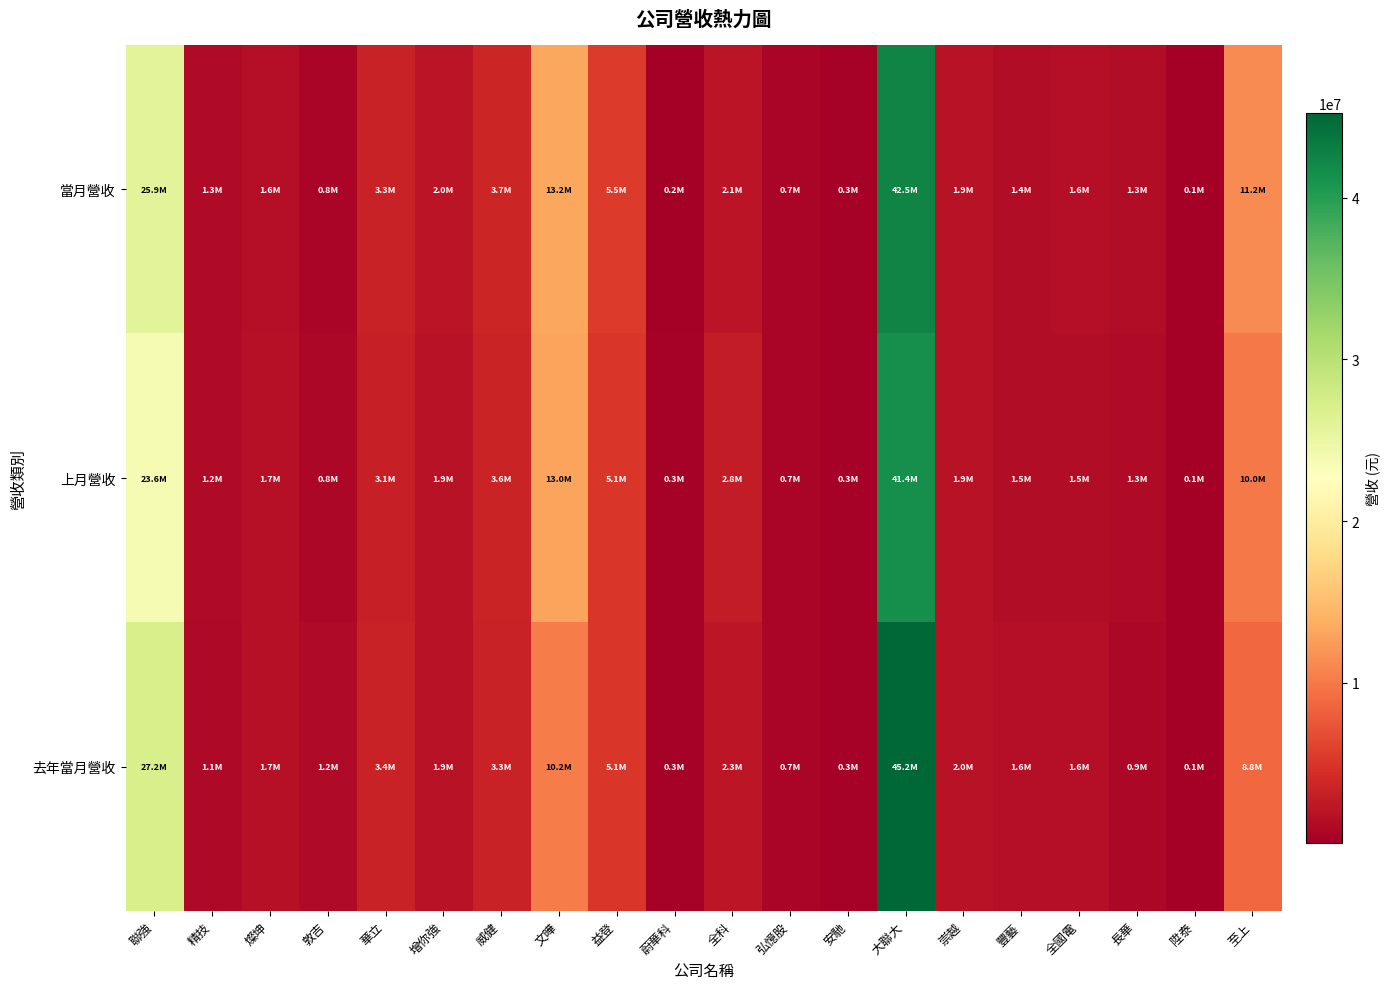

List the series in order of their peak value, highest first.

去年當月營收, 當月營收, 上月營收